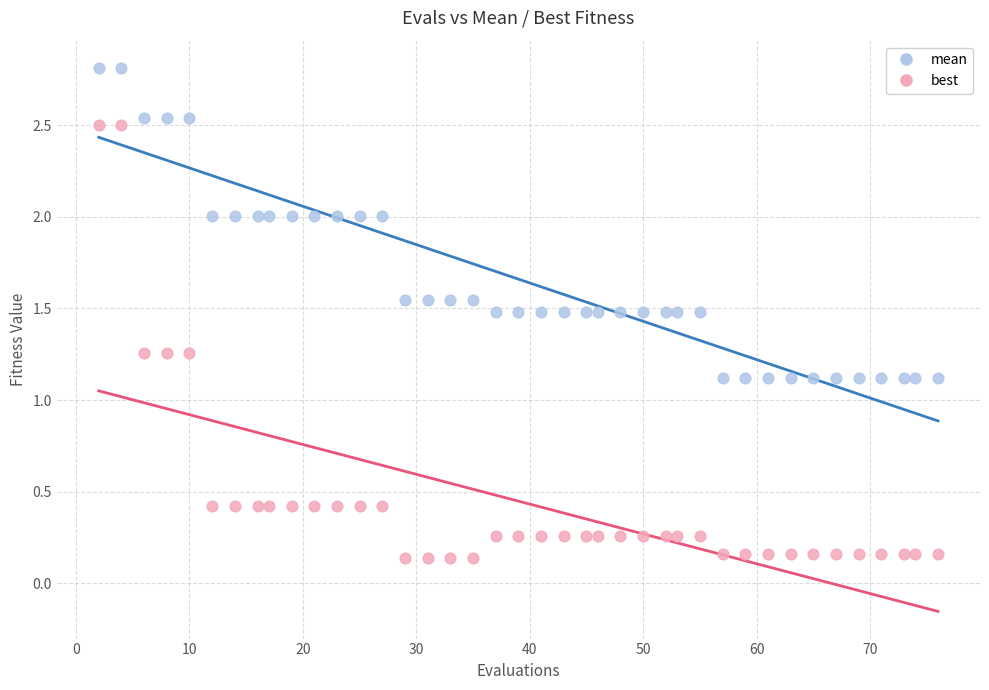

Which series reaches the minimum Y coordinate?

best